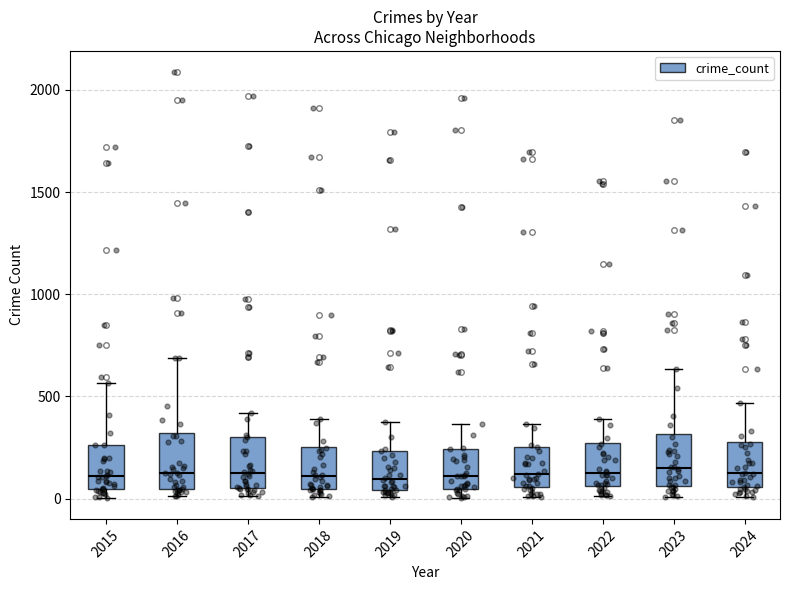

Reading left to right, transcribe this box plot: for each box, give where its median line is, the range the box spans, and where its two whiskers end, as read against the y-axis. The values are not printed on the chart, so give them approximately, as read against the axis.

2015: median 100, box 50 to 250, whiskers 0 to 550
2016: median 150, box 50 to 300, whiskers 0 to 700
2017: median 100, box 50 to 300, whiskers 0 to 400
2018: median 100, box 50 to 250, whiskers 0 to 400
2019: median 100, box 50 to 250, whiskers 0 to 400
2020: median 100, box 50 to 250, whiskers 0 to 350
2021: median 100, box 50 to 250, whiskers 0 to 350
2022: median 100, box 50 to 250, whiskers 0 to 400
2023: median 150, box 50 to 300, whiskers 0 to 650
2024: median 100, box 50 to 300, whiskers 0 to 450